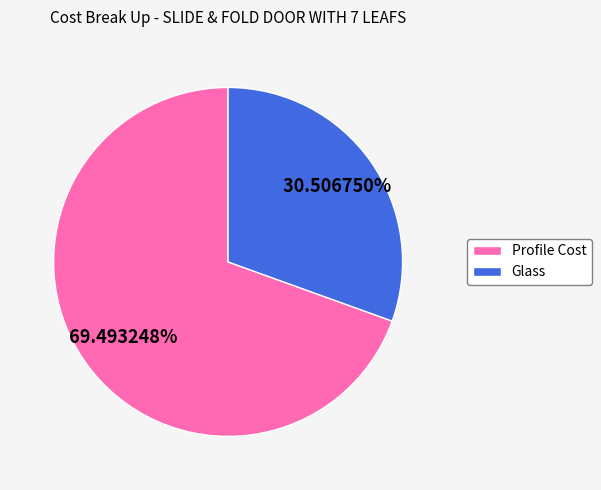

What is the total percentage of Glass and Profile Cost?

100.0%